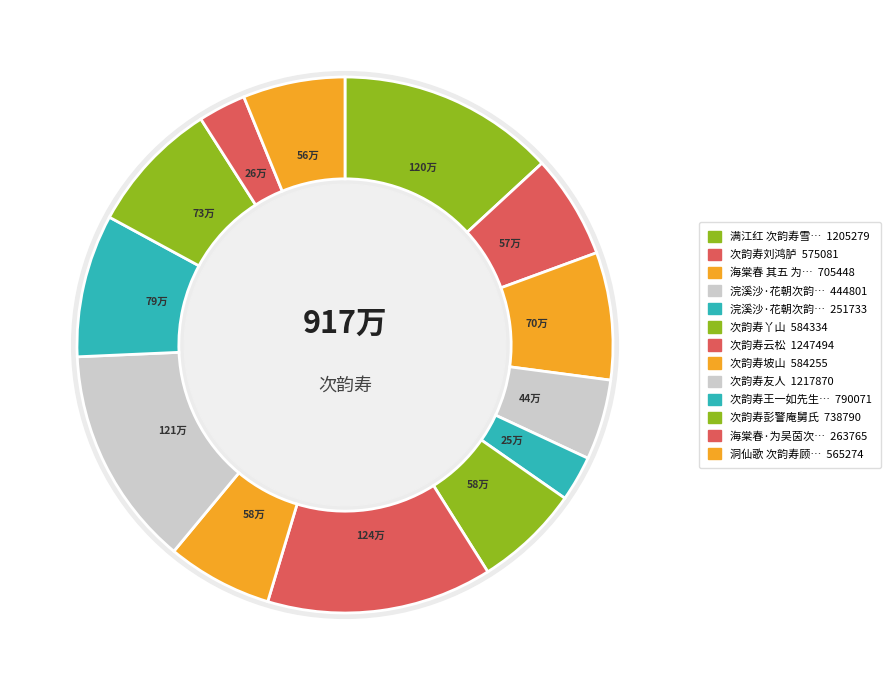

How many slices are in this pie chart?

13